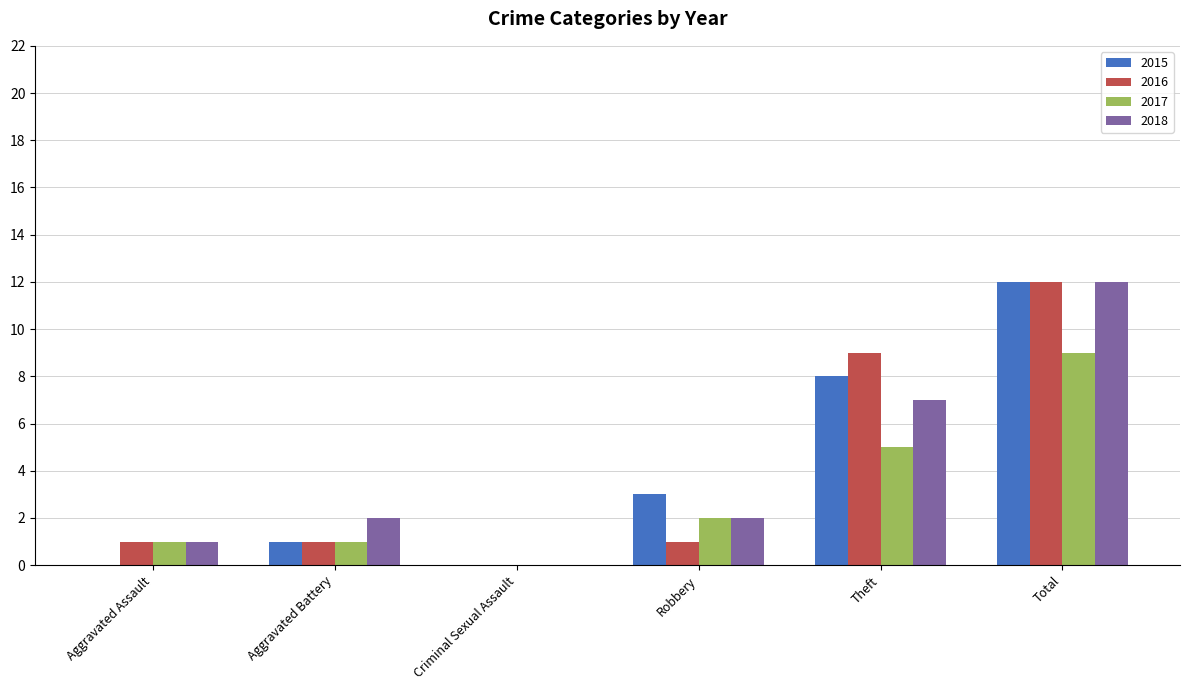

What is the total value across all series at Robbery?

8